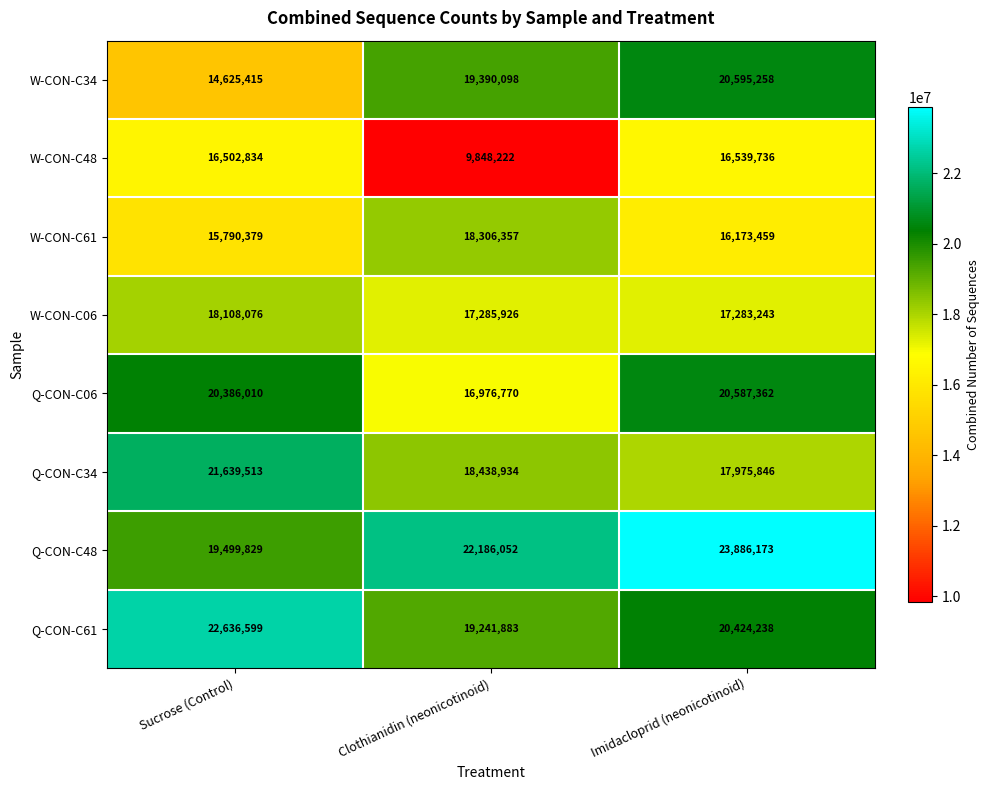

List the series in order of their peak value, lowest first.

W-CON-C48, W-CON-C06, W-CON-C61, Q-CON-C06, W-CON-C34, Q-CON-C34, Q-CON-C61, Q-CON-C48